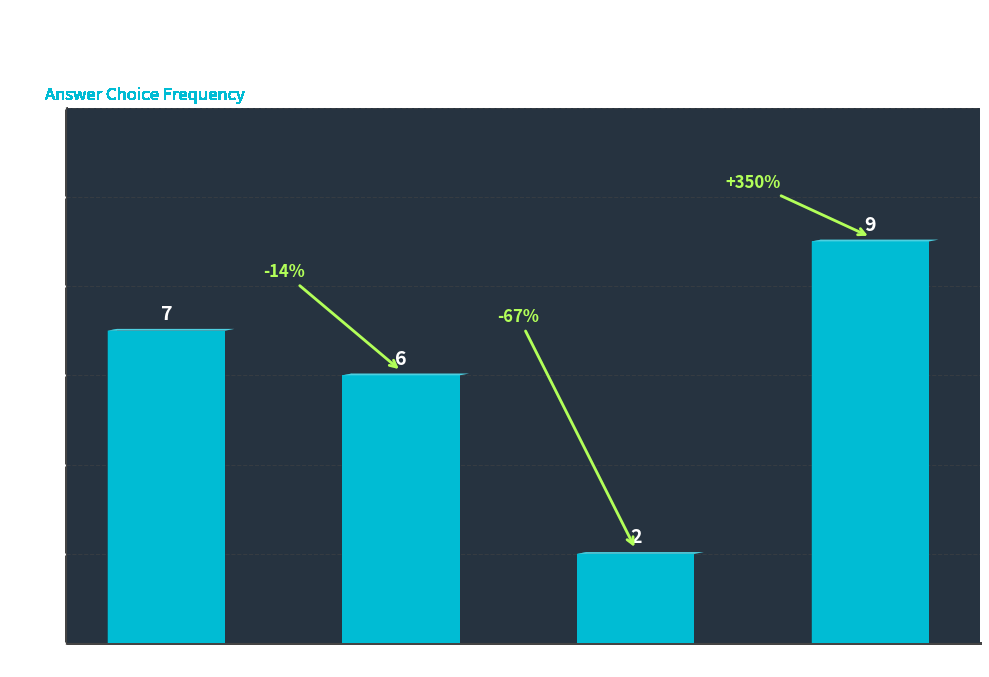

The value at A is 7. True or false?

True